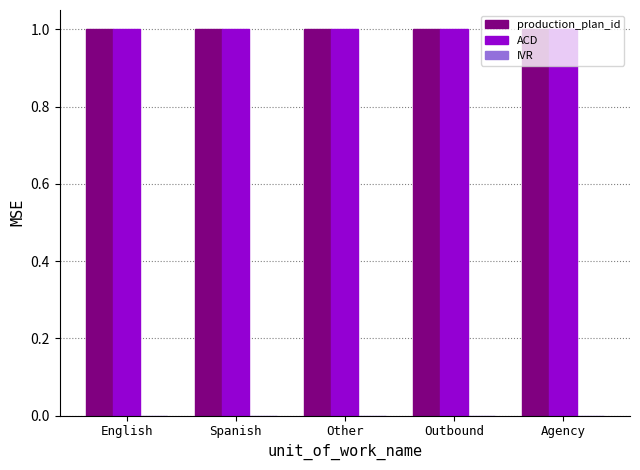

Reading right to left, transcribe all the data shown in this chart.

production_plan_id: 1	1	1	1	1
ACD: 1	1	1	1	1
IVR: 0	0	0	0	0